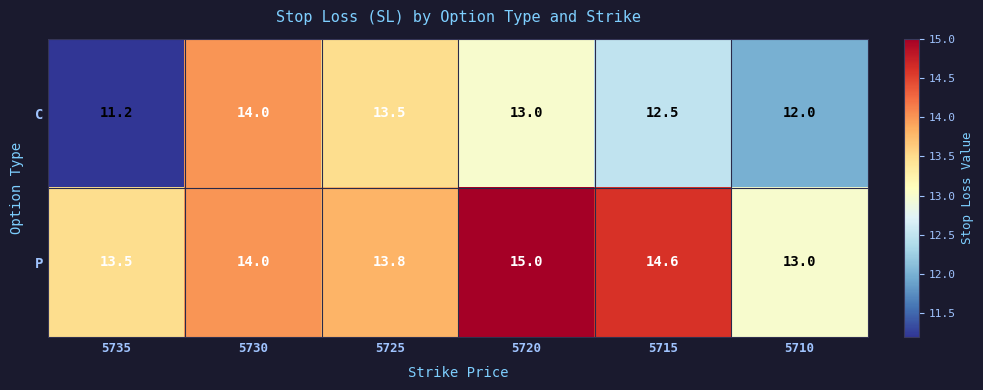

List the series in order of their overall mean, highest first.

P, C